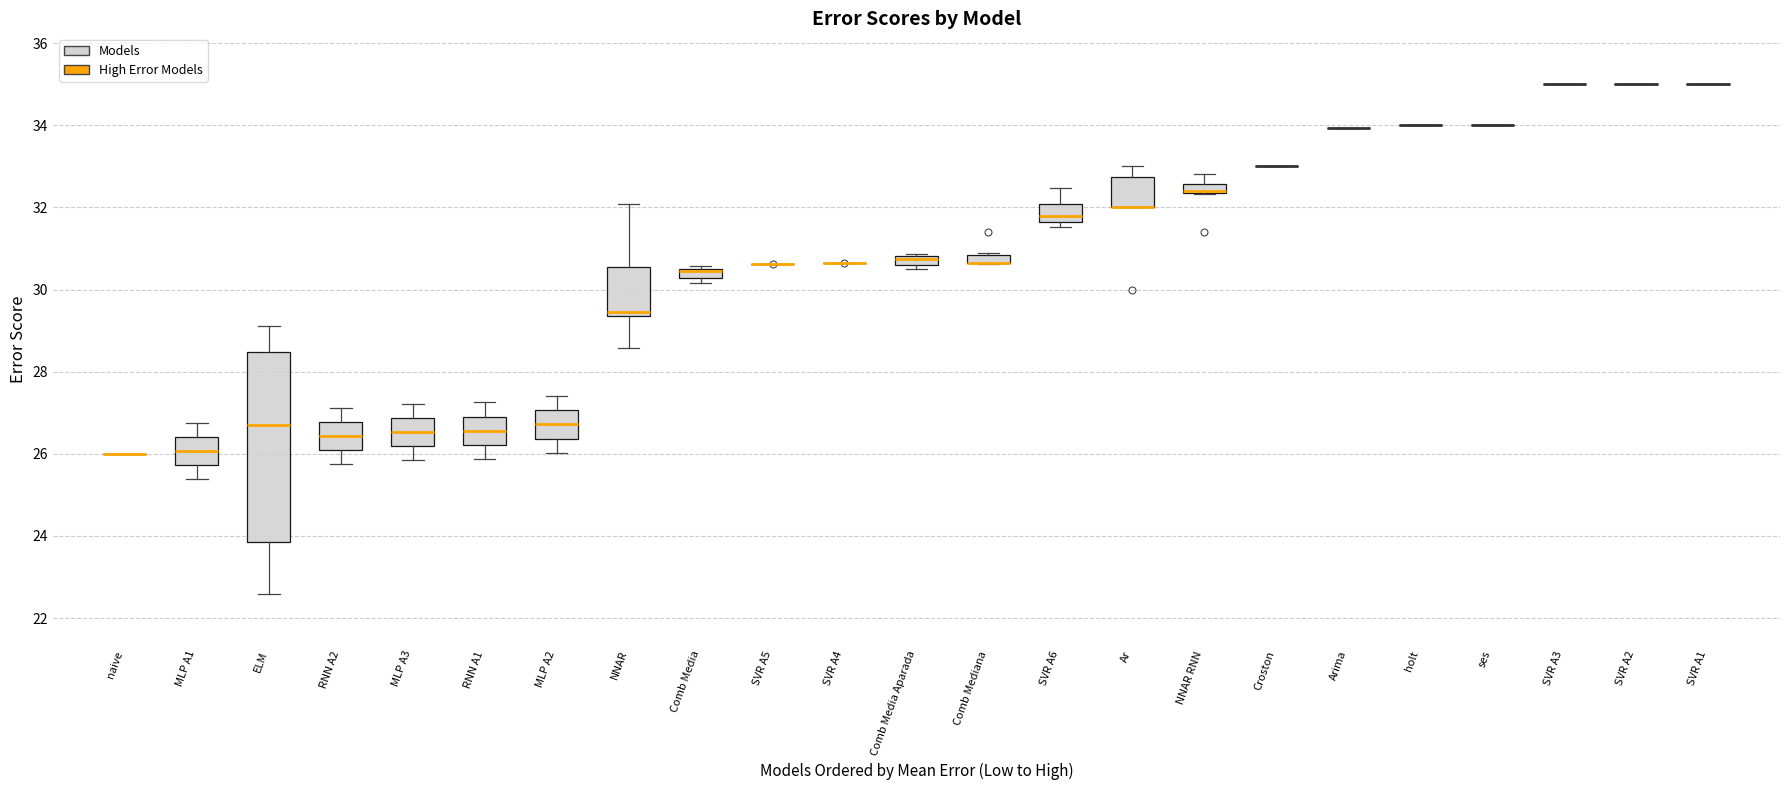

Comparing the boxes themselves (not the whiskers), which one is the tallest?

ELM